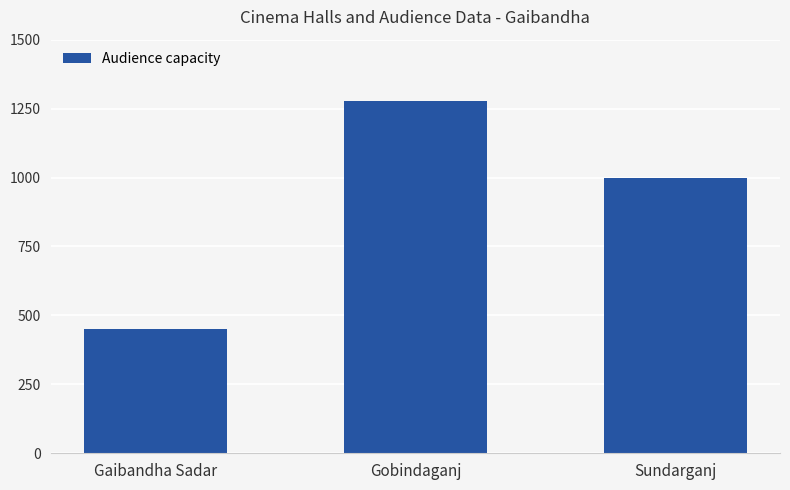

How many categories are shown in the chart?

3